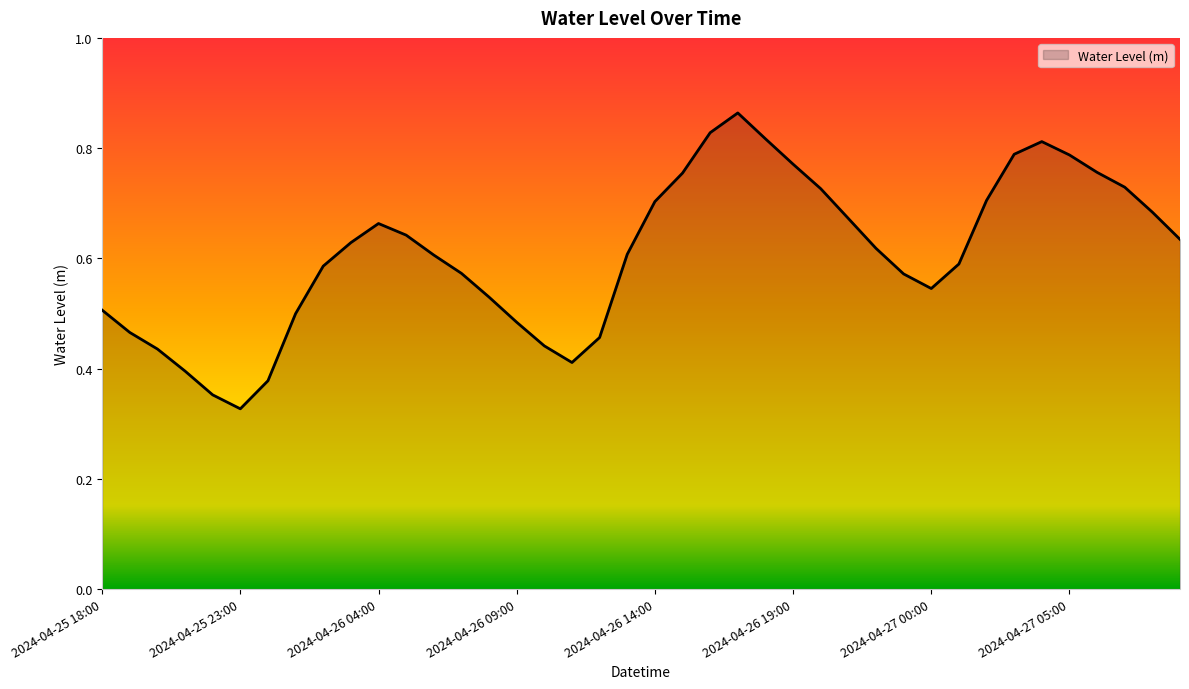

What is the value of the 40th point from the left?

0.6